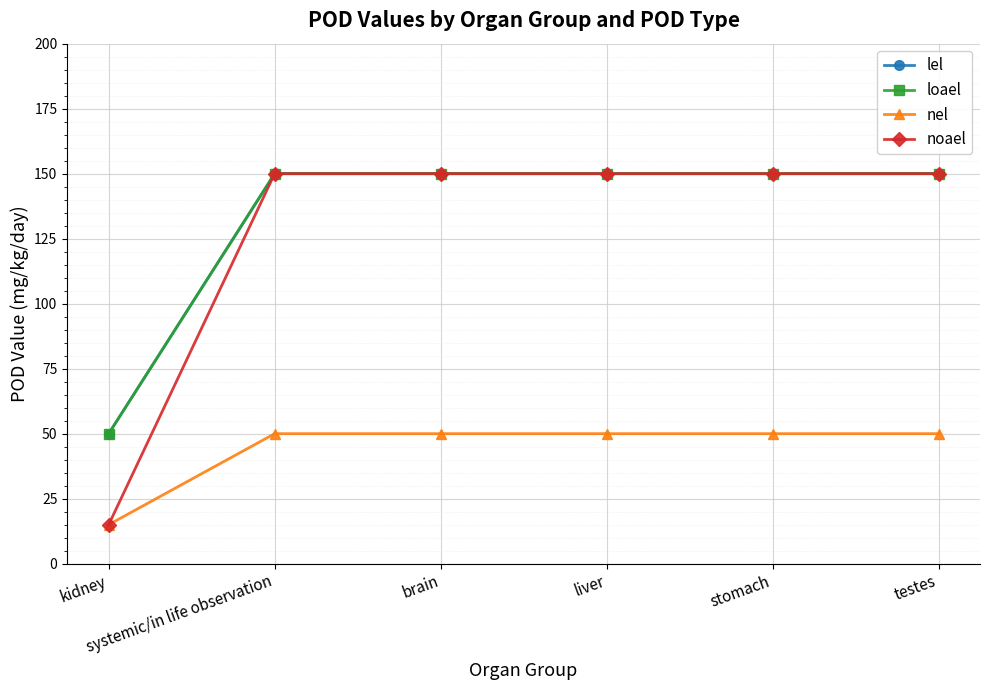

Is this an area chart (filled region under the line)?

No